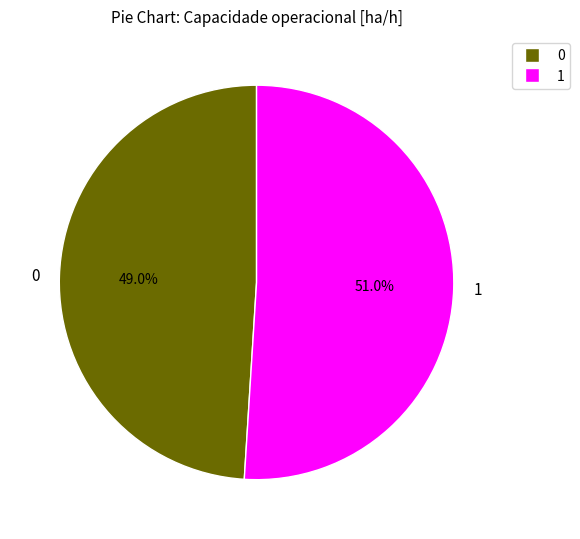

Which category has the biggest portion of the pie?

1